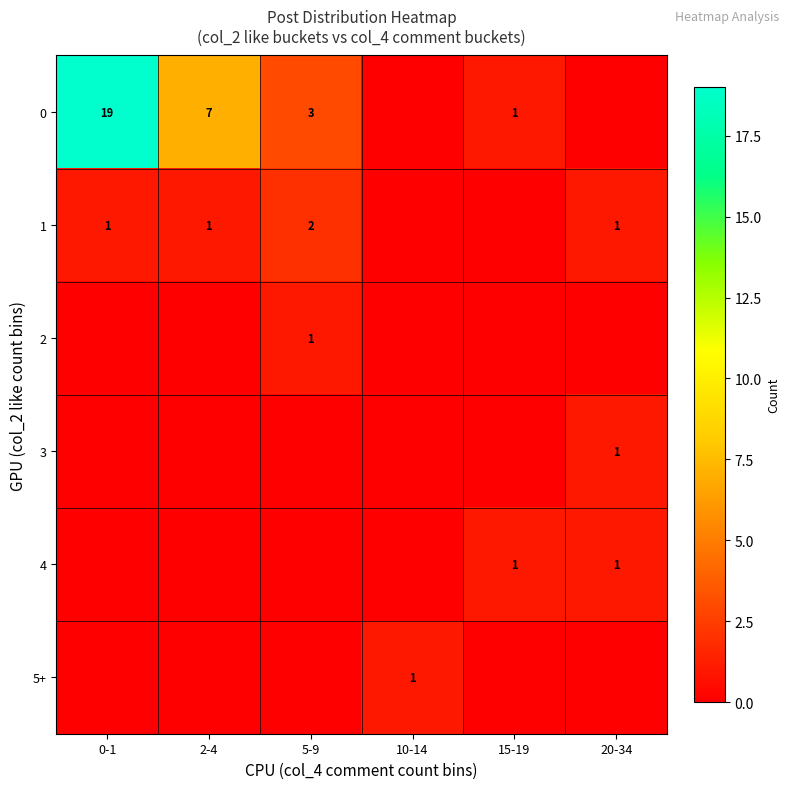

The value of 0 at 15-19 is 0. True or false?

False